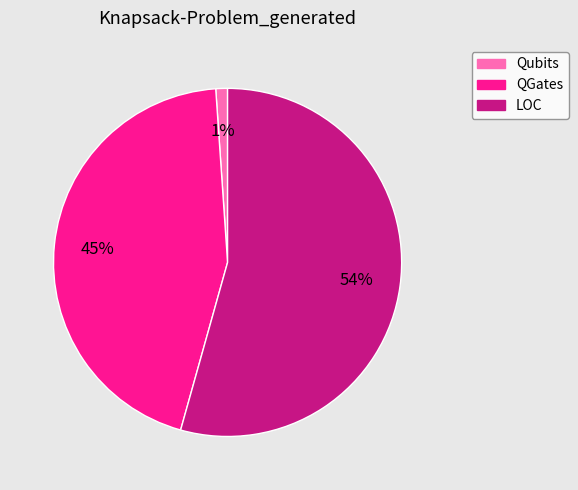

Is there a majority slice in this chart?

Yes